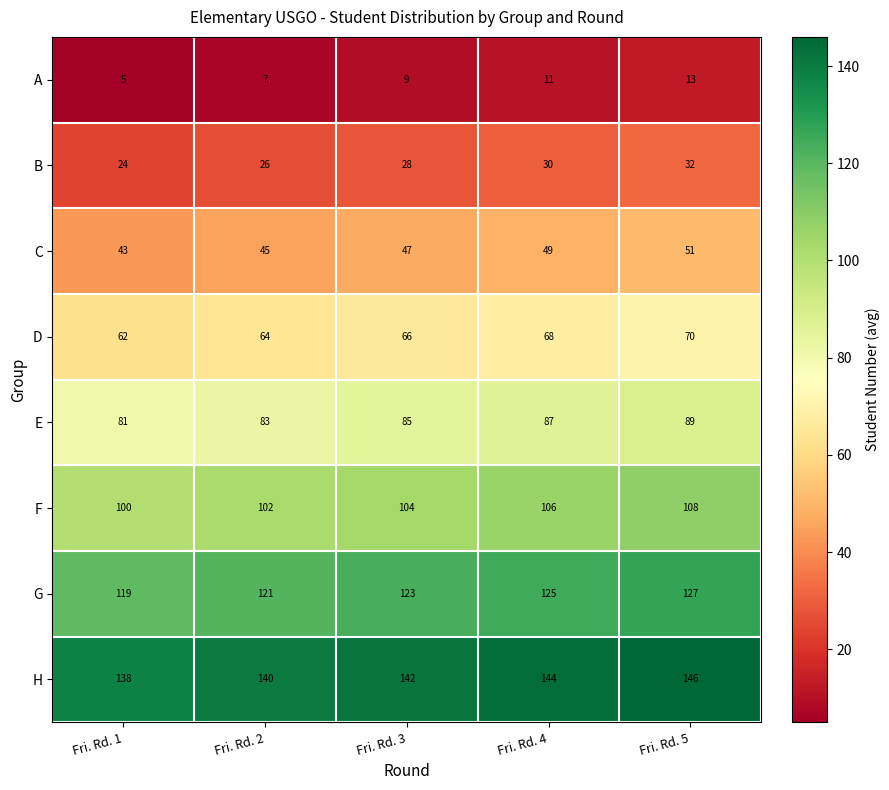

Where is B nearest to the value 28?

Fri. Rd. 3